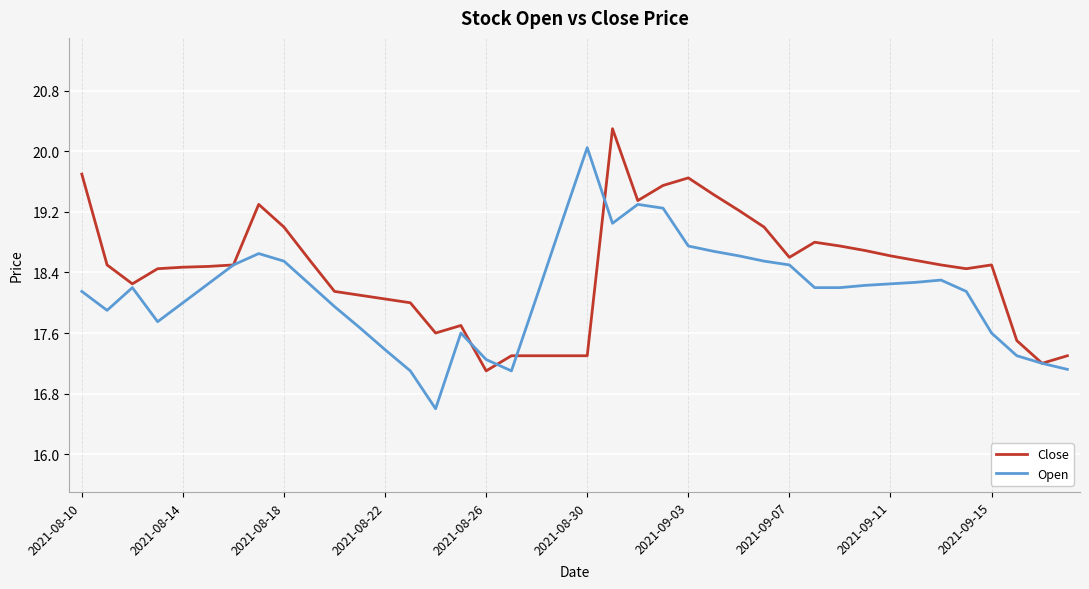

List the series in order of their overall mean, highest first.

Close, Open